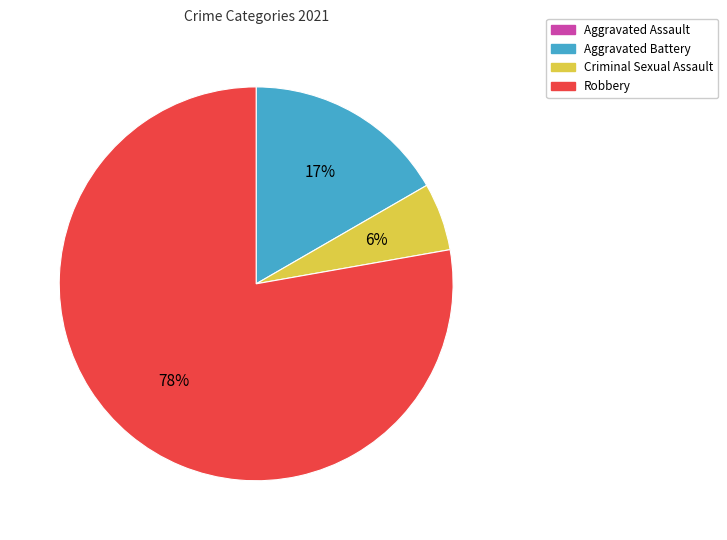

Does any single category account for the majority?

Yes